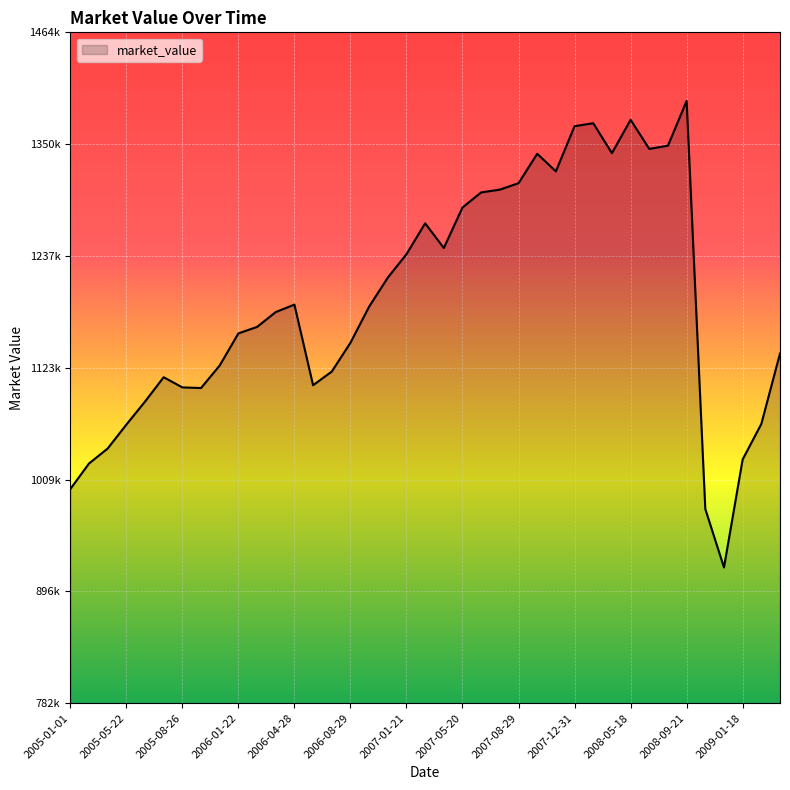

Is this an area chart (filled region under the line)?

Yes